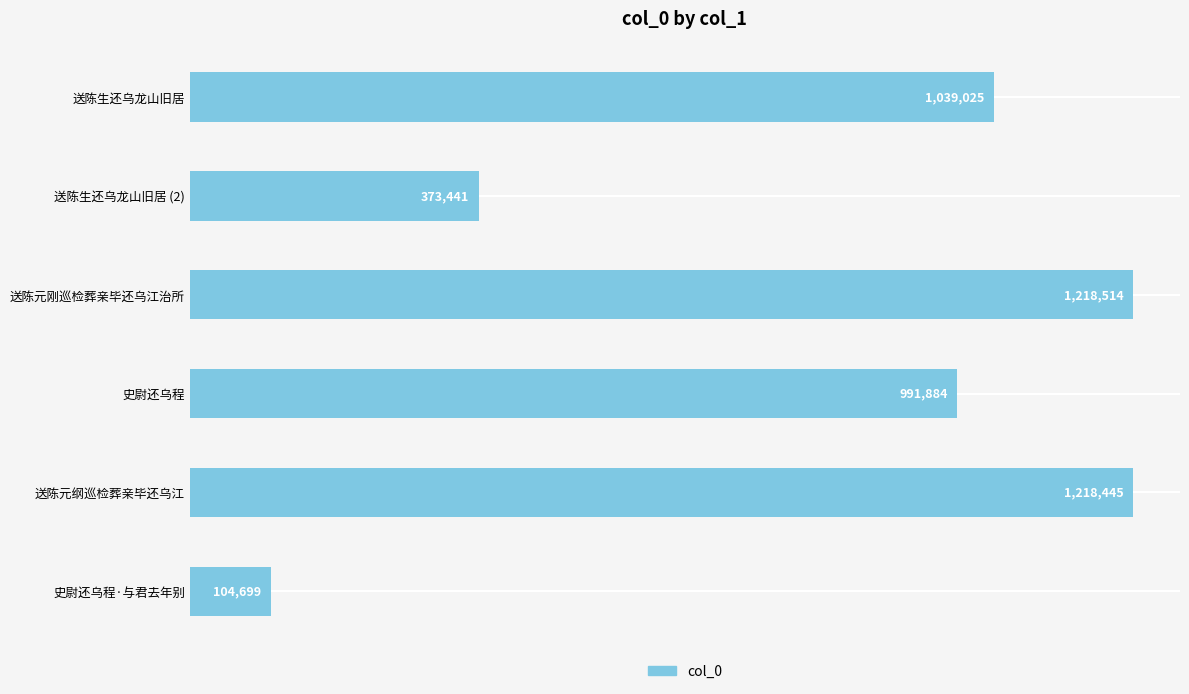

What is the sum of all values?

4946008